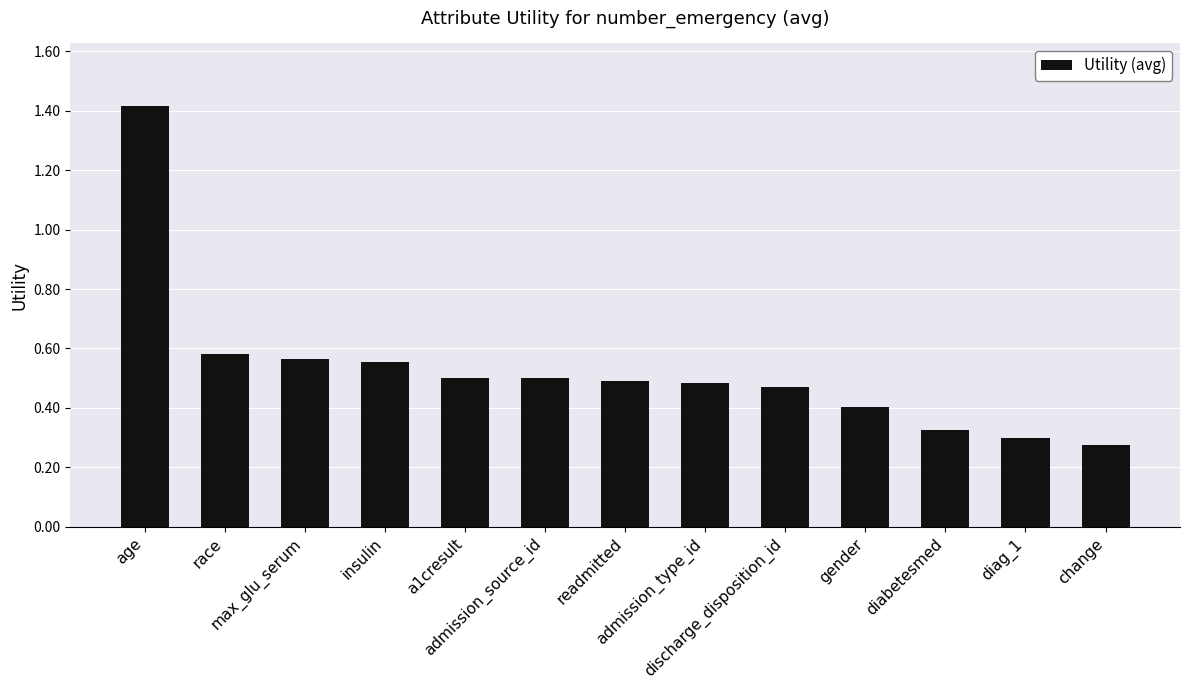

What is the maximum value shown in the chart?

1.4